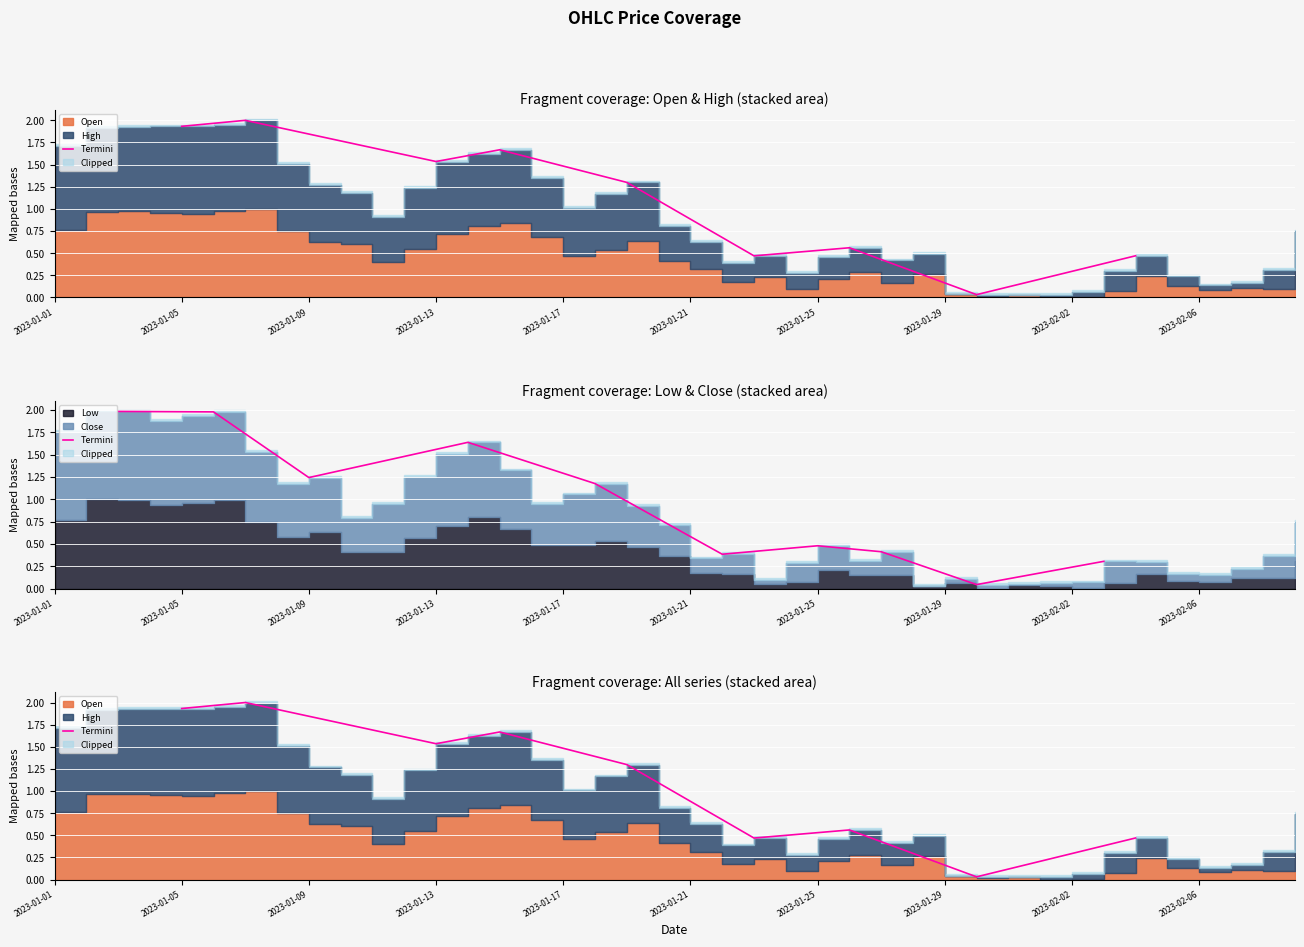

What is the sum of the values at 2023-01-01 and 2023-01-17?

3.2